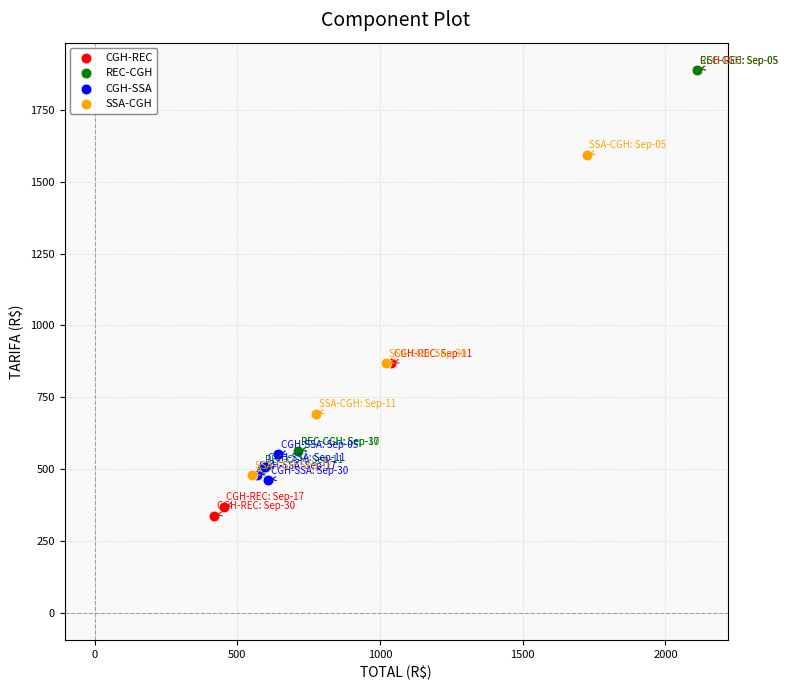

Which series has the widest spread of Y values?

CGH-REC